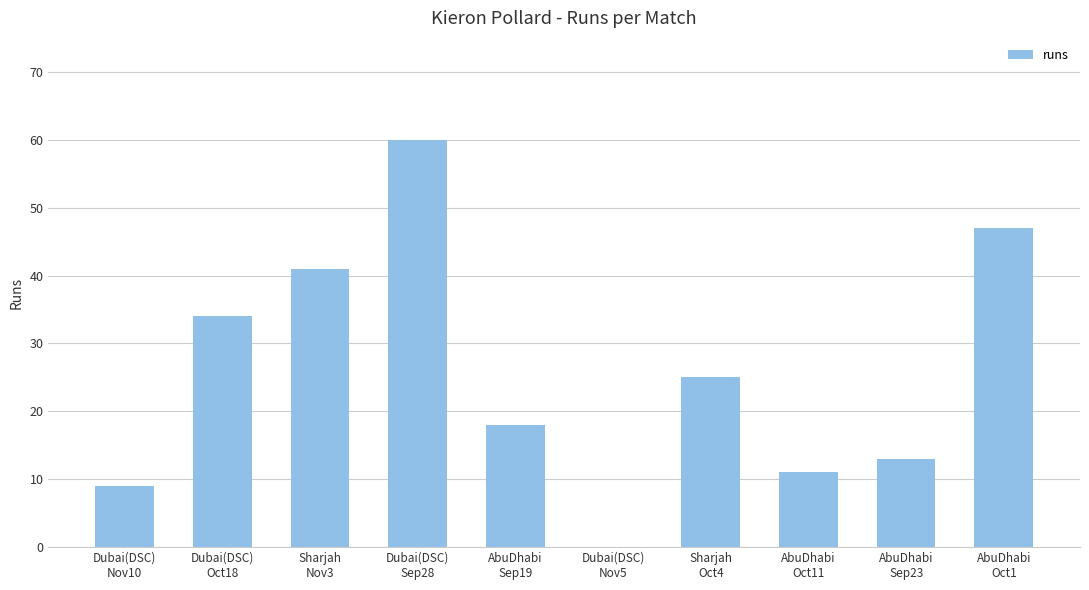

What is the change in value from Dubai(DSC)
Oct18 to AbuDhabi
Sep23?

-21